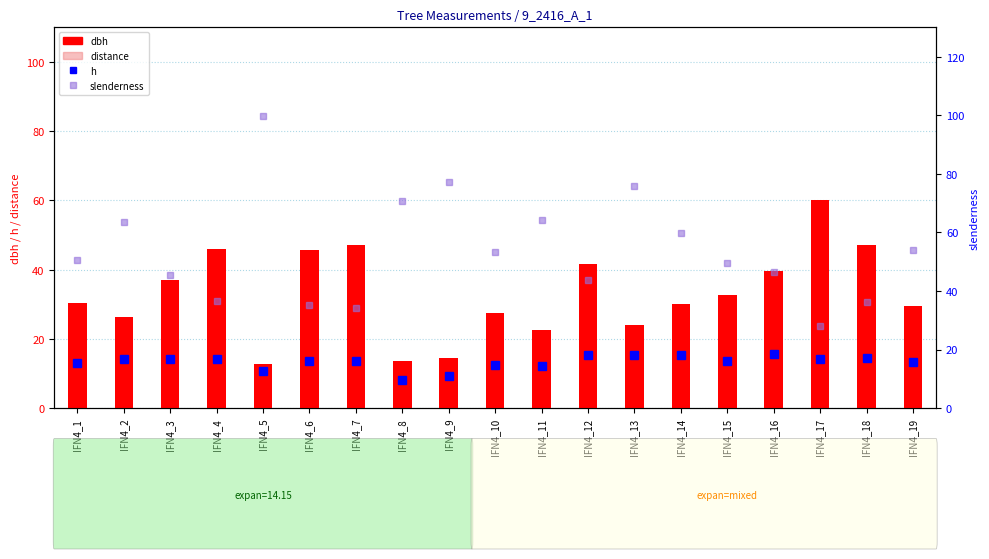

Does the chart contain stacked bars?

No